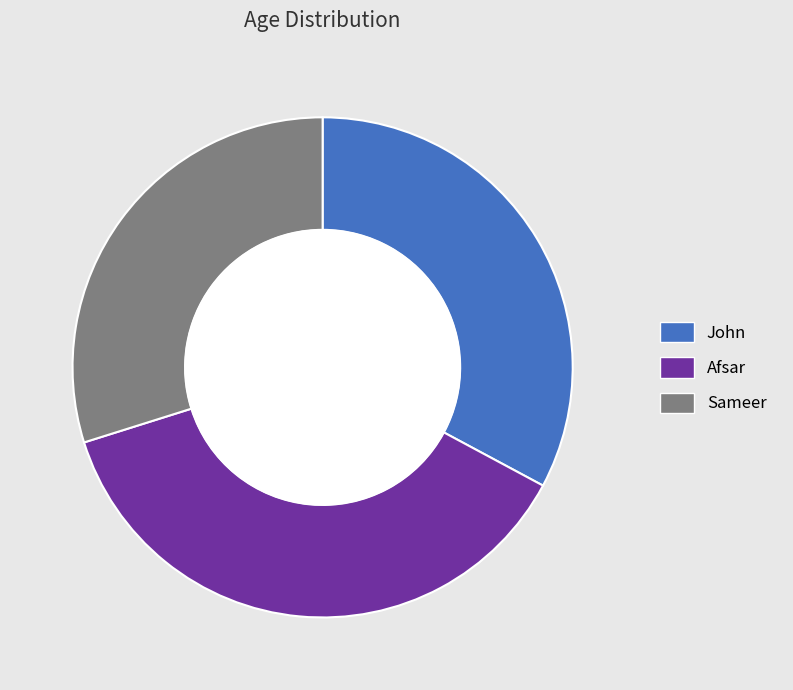

Count the number of slices in the pie.

3